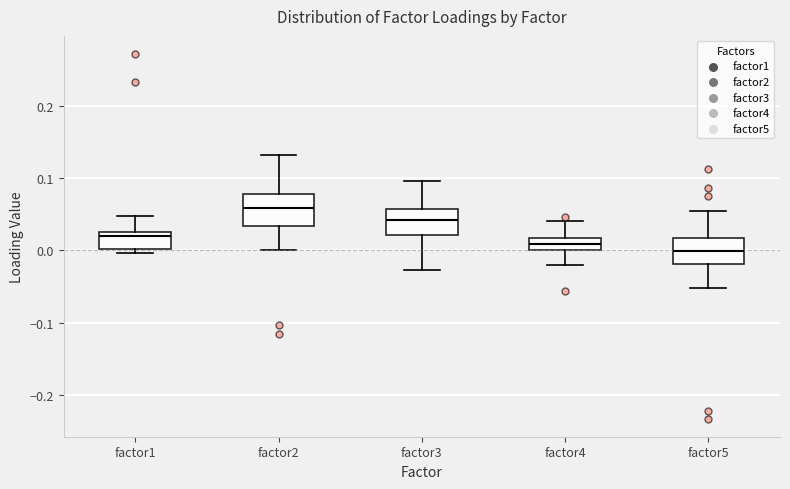

Which box has the highest median line?

factor2